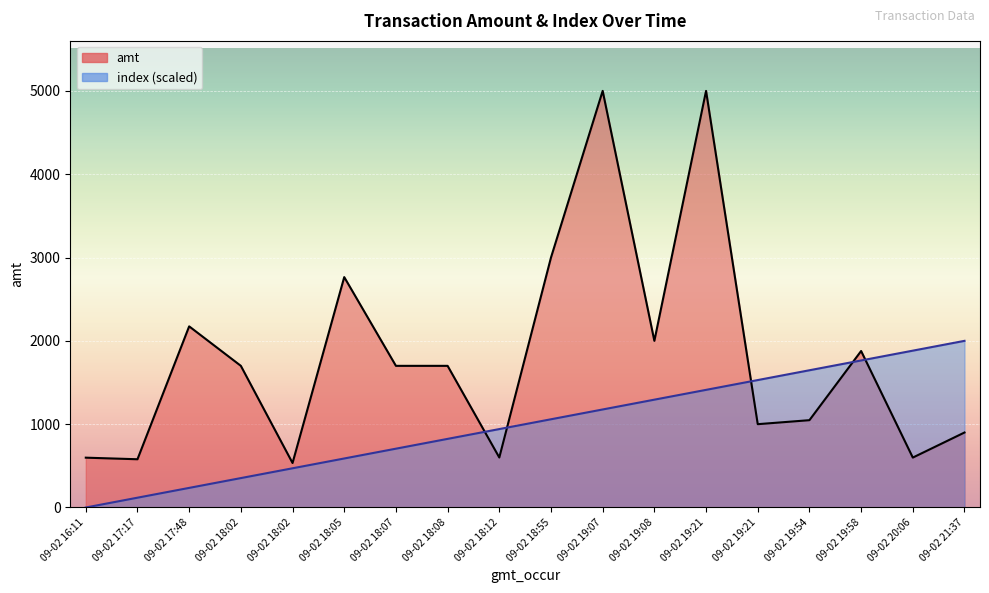

Which category has the lowest value across all series?

09-02 16:11